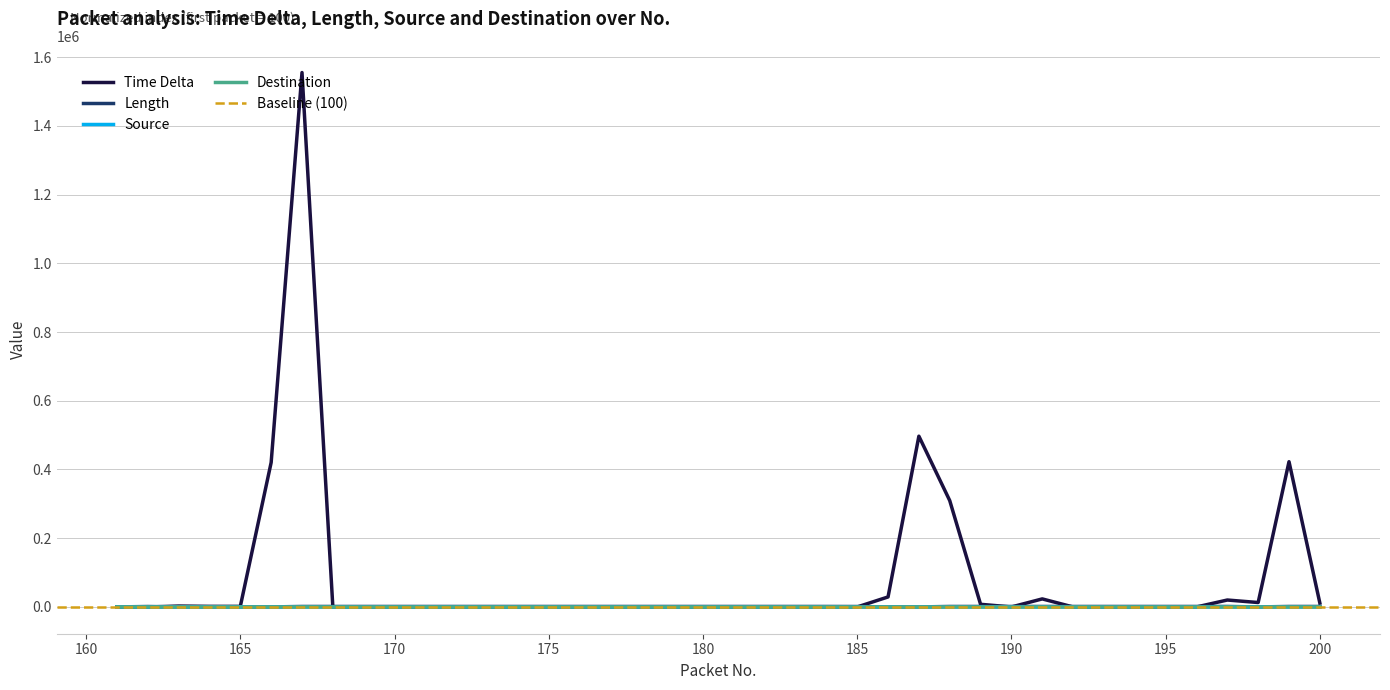

What is the greatest value displayed?

1555000.0